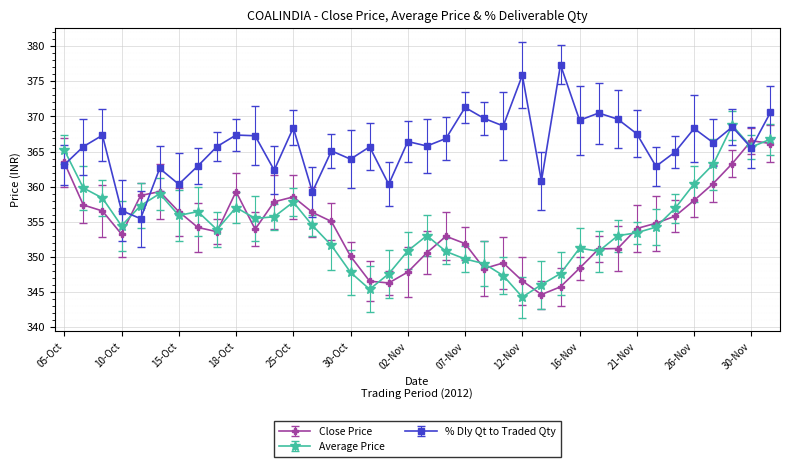

List the series in order of their peak value, lowest first.

Close Price, Average Price, % Dly Qt to Traded Qty